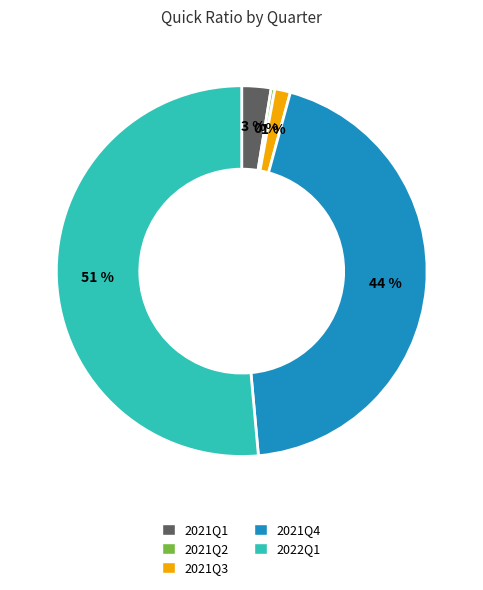

What is the largest slice in the pie chart?

2022Q1